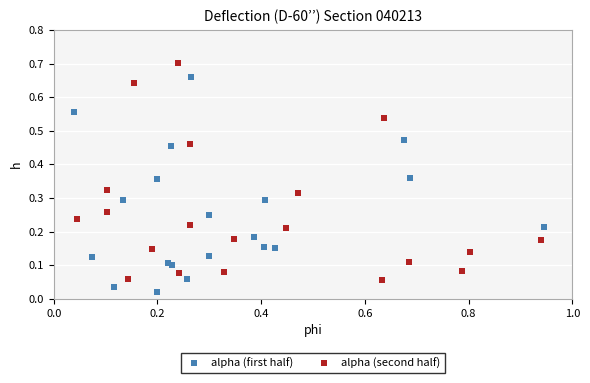

Which series reaches the minimum Y coordinate?

alpha (first half)